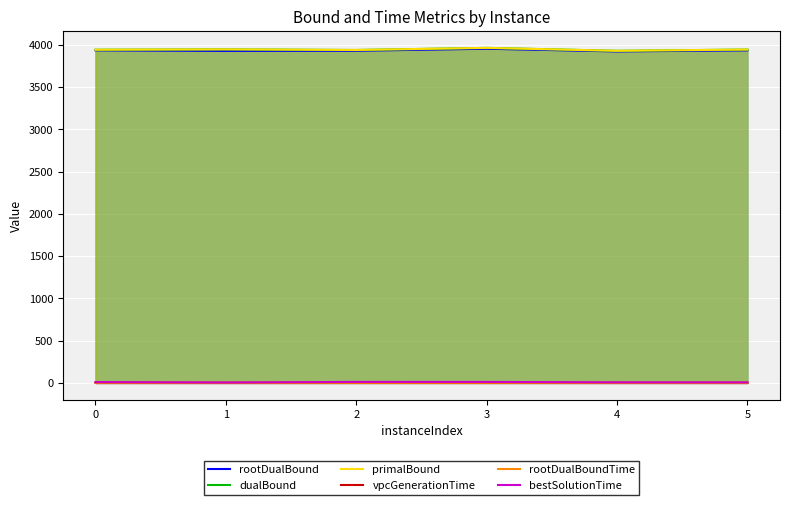

How many lines are shown in the chart?

6